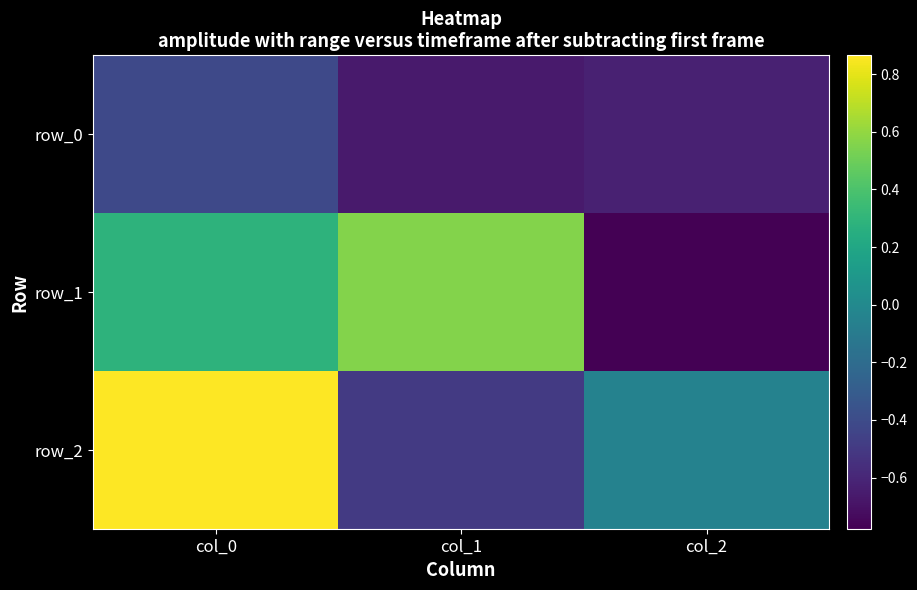

At which category does the chart reach its minimum across all series?

col_2